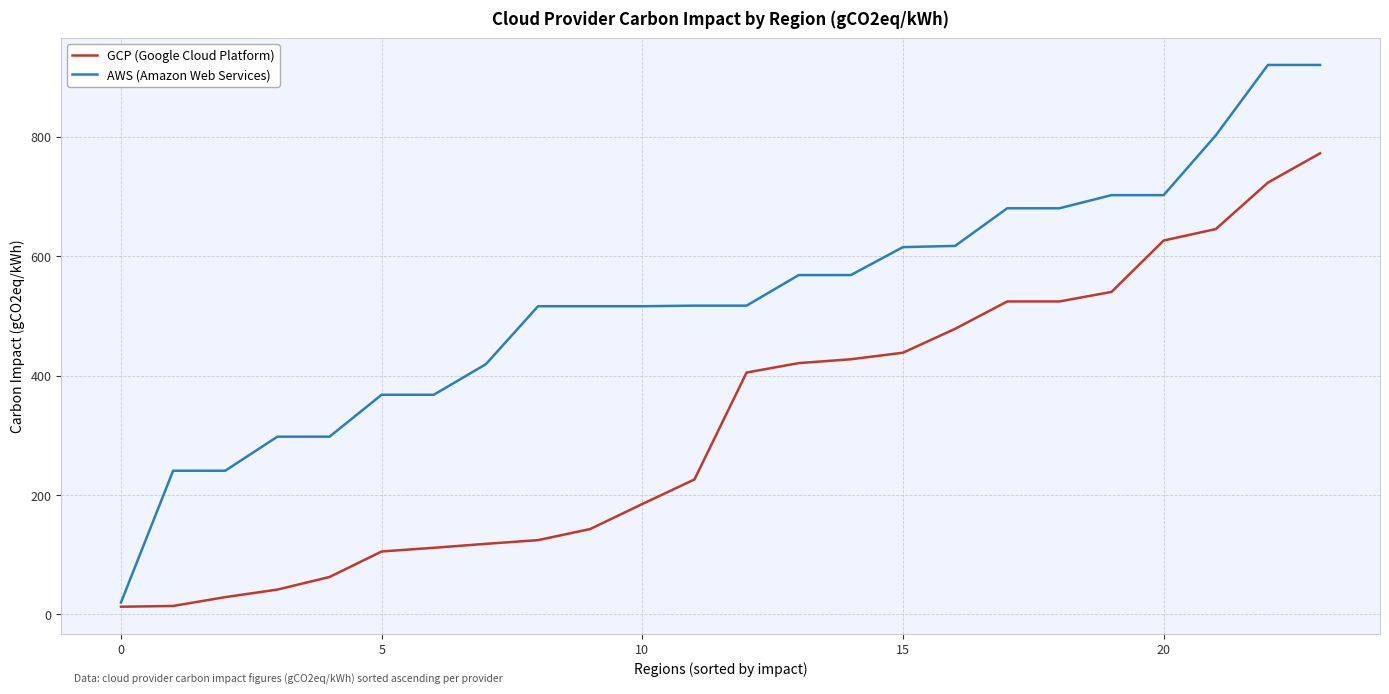

List the series in order of their peak value, highest first.

AWS (Amazon Web Services), GCP (Google Cloud Platform)